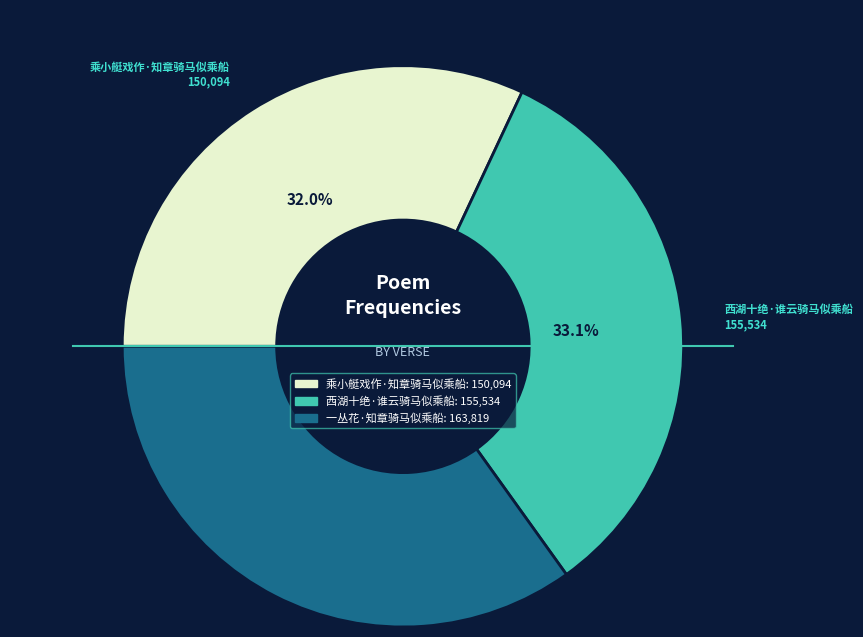

What percentage is the 西湖十绝·谁云骑马似乘船 slice, to the nearest percent?

33%